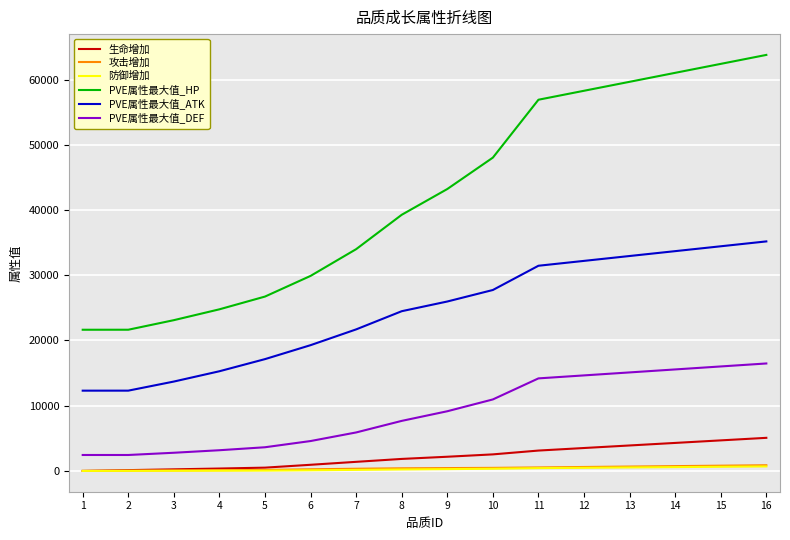

The 生命增加 series shows 3902.0 at 13. True or false?

True